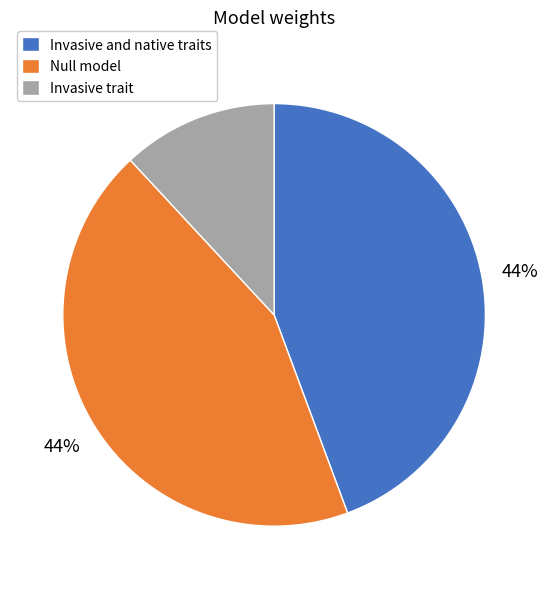

Do Null model and Invasive trait together represent more than half of the pie?

Yes